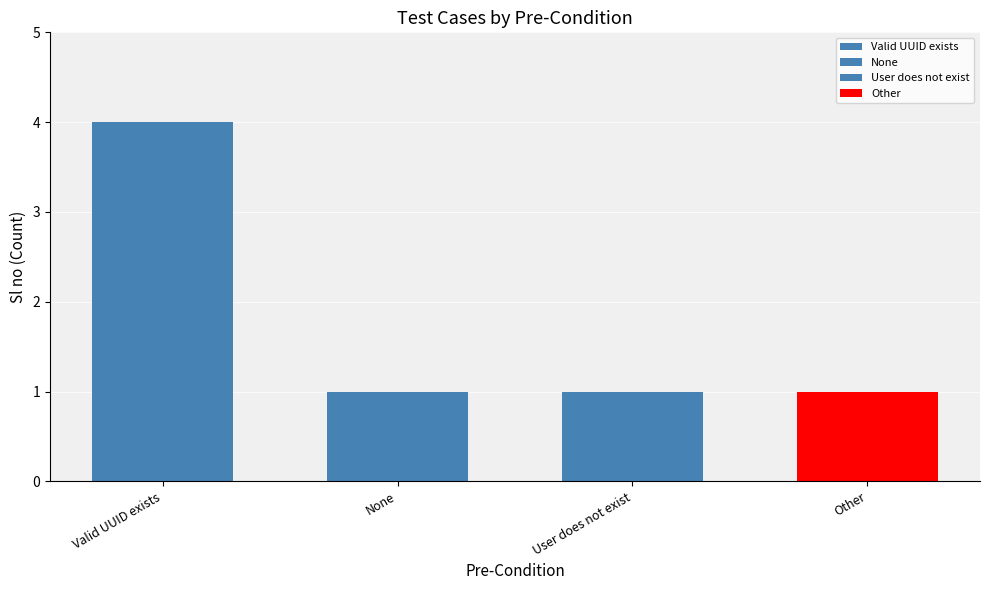

Which has a higher value, Other or None?

Other